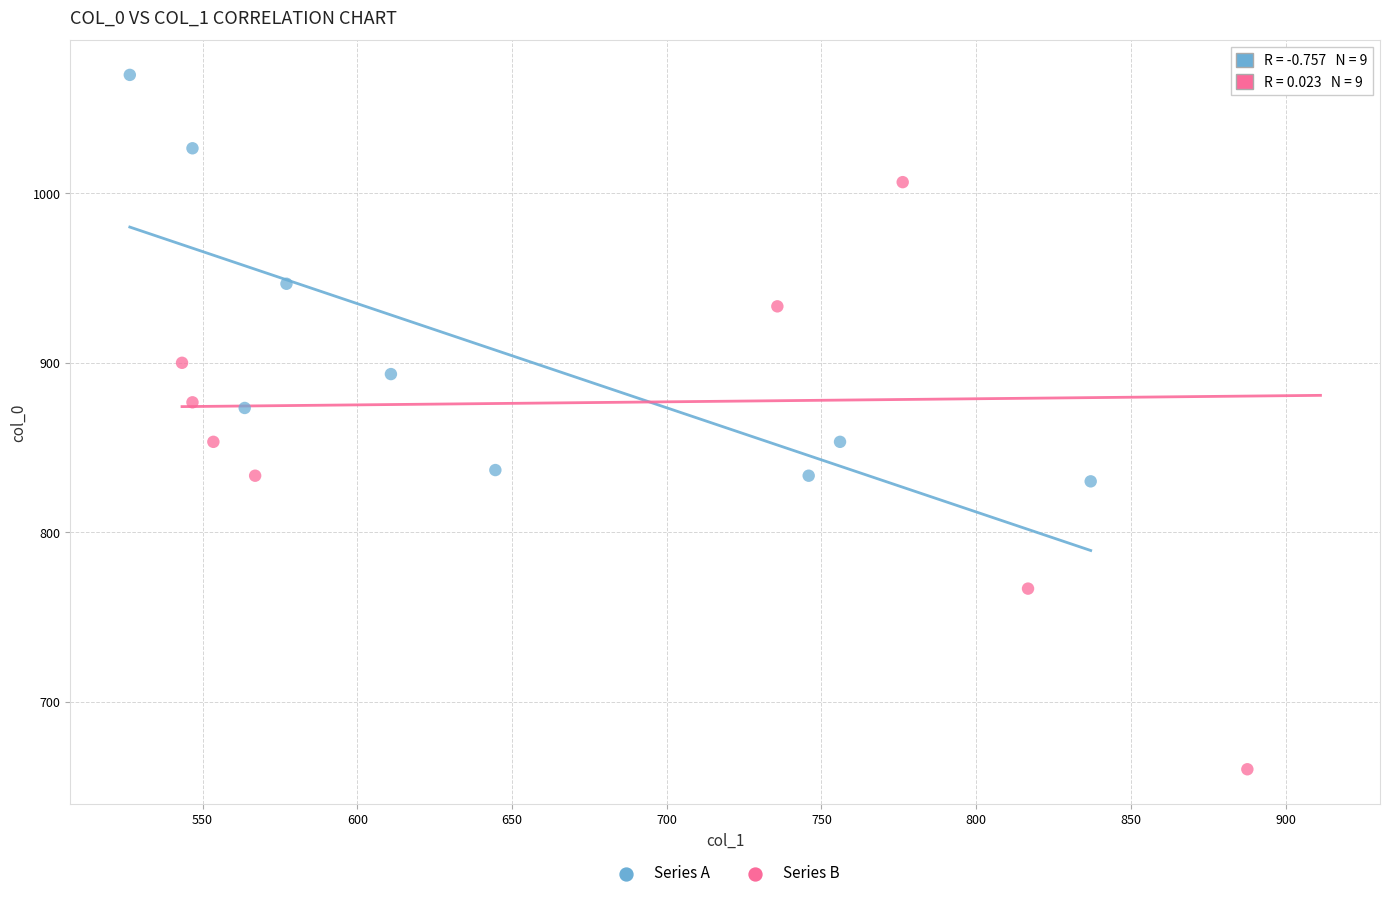

Which series has the widest spread of Y values?

Series B